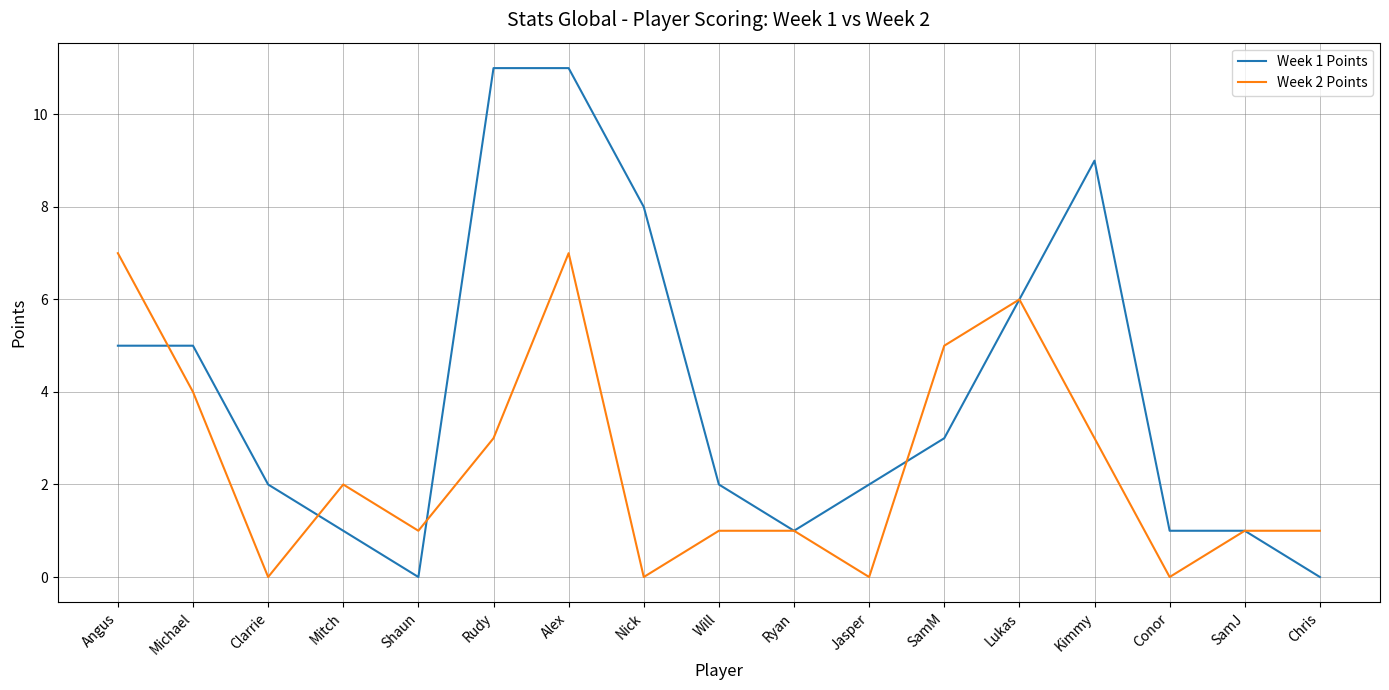

What is the maximum value shown in the chart?

11